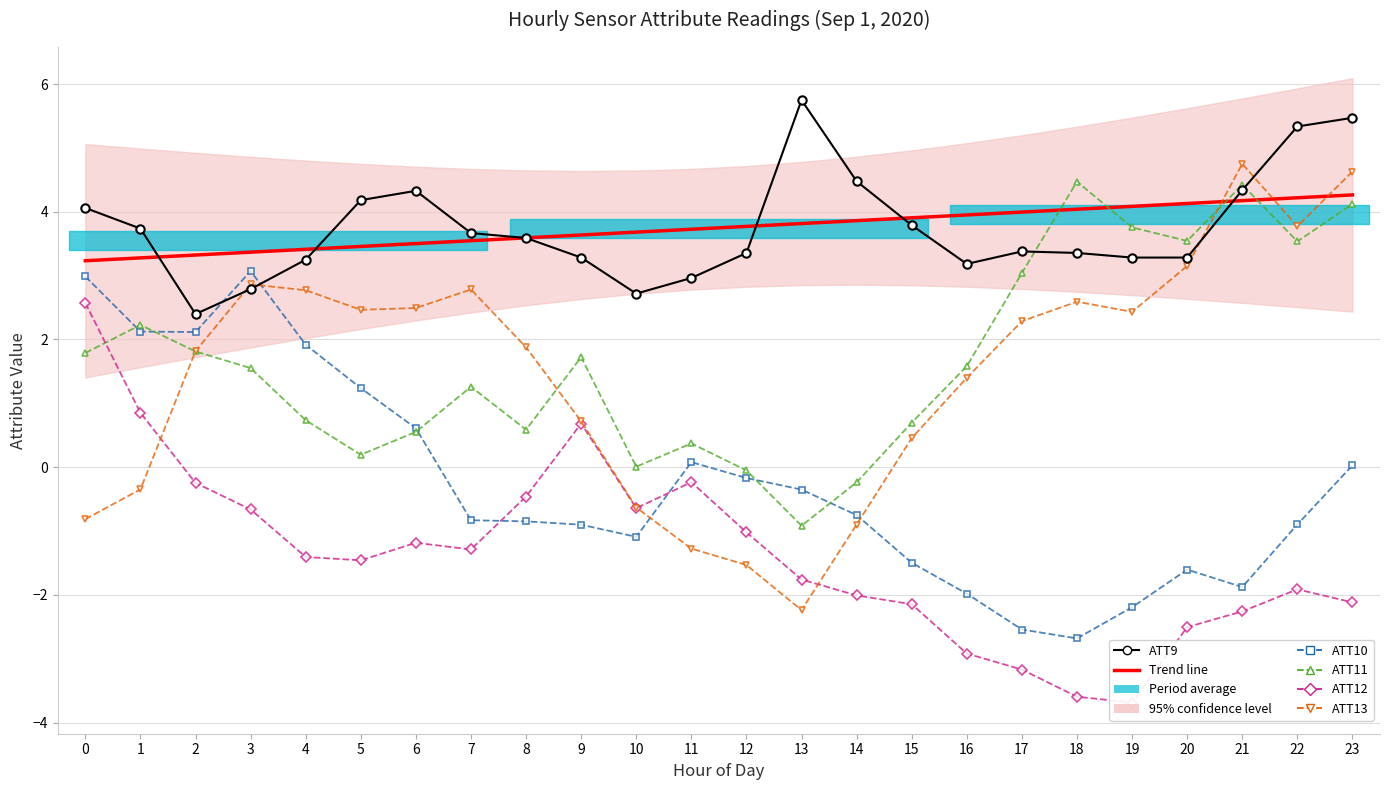

Count the number of categories in the chart.

24